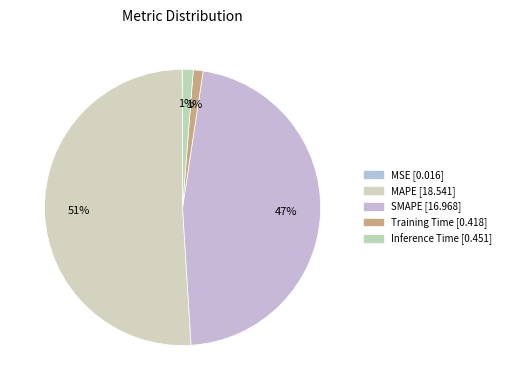

Which slice is the smallest?

MSE